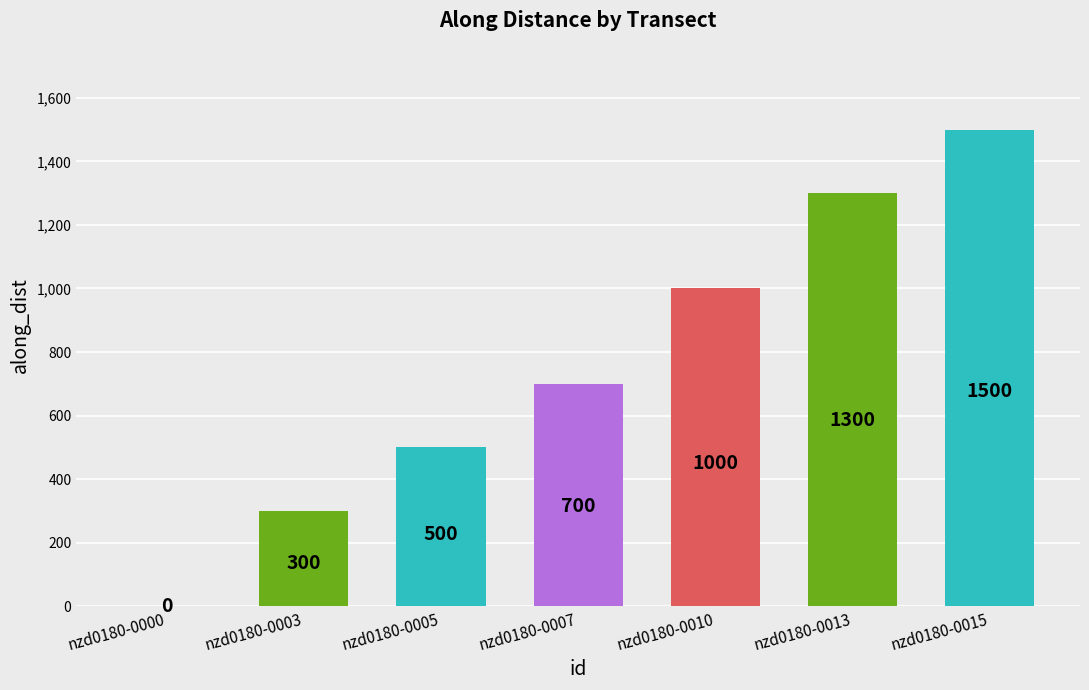

Are the bars horizontal?

No